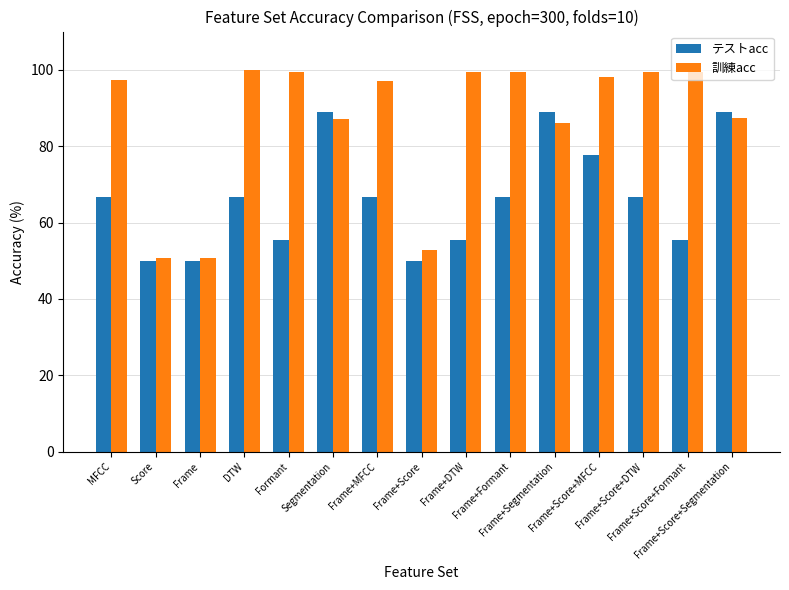

What is the sum of all 訓練acc values?

1303.8